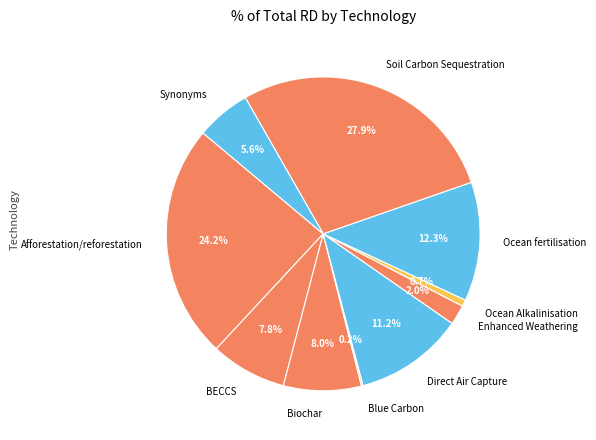

To the nearest percent, what is the combined percentage of Direct Air Capture and Biochar?

19%